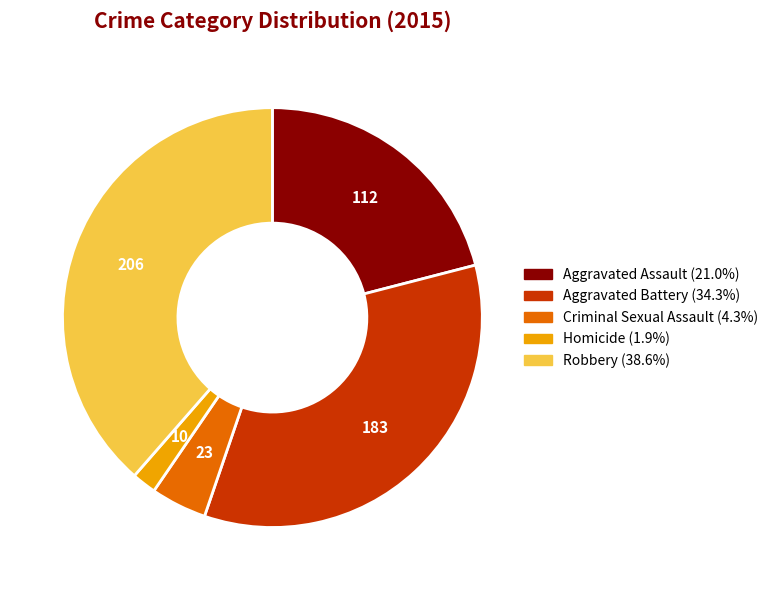

Is it true that Robbery is 33% of the pie?

False